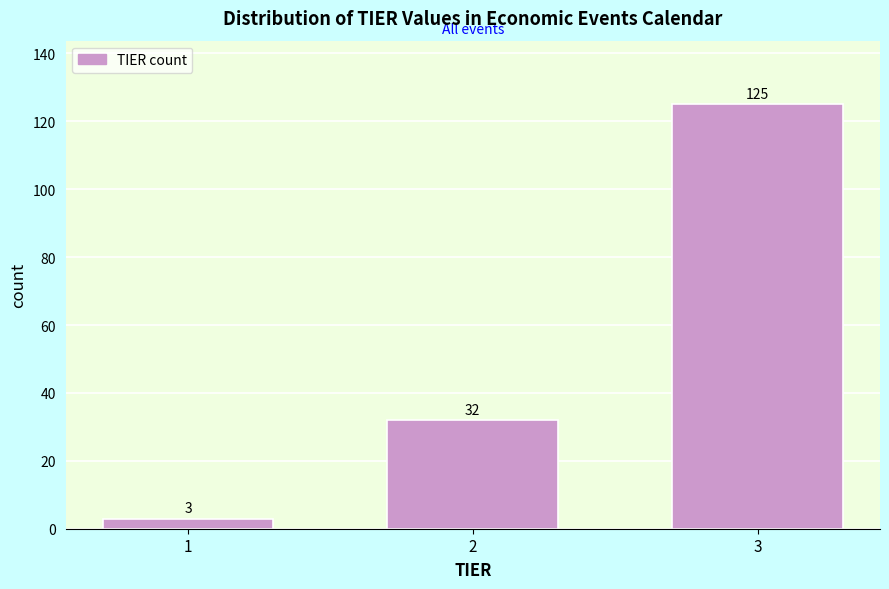

Reading left to right, transcribe all the data shown in this chart.

3	32	125